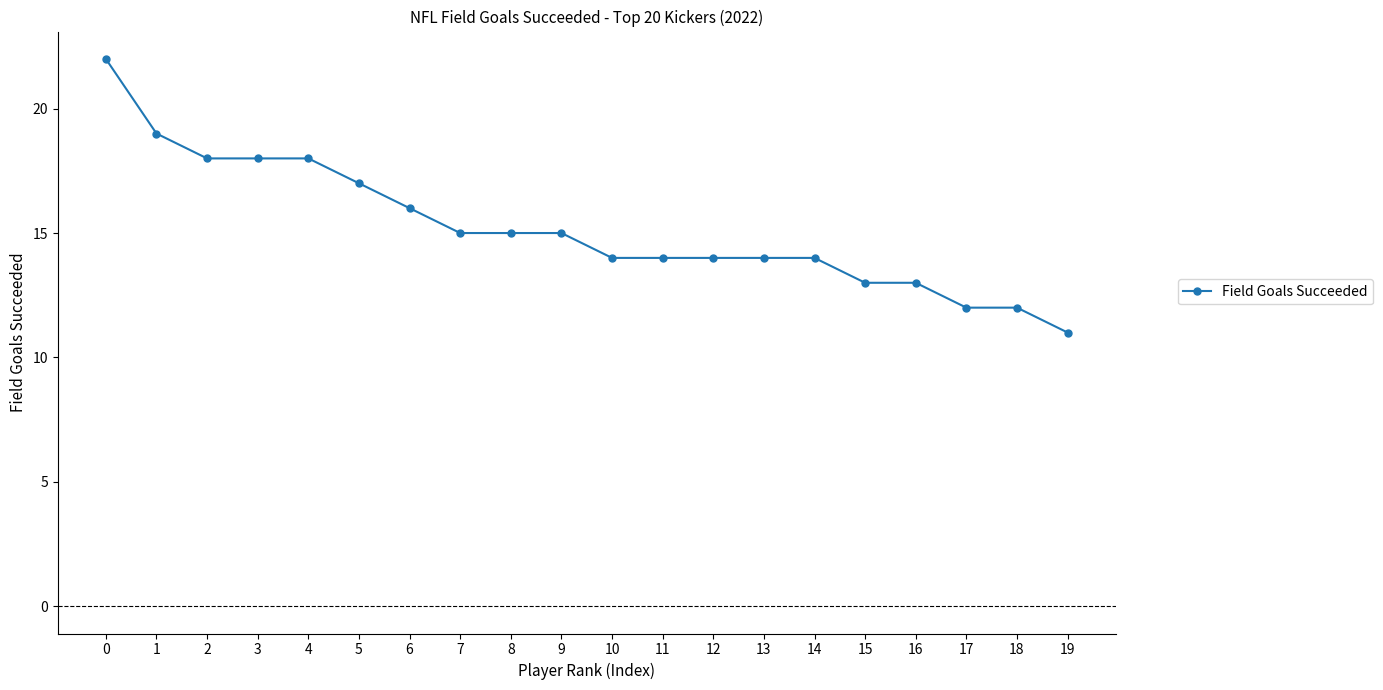

What is the sum of the values at 3 and 13?

32